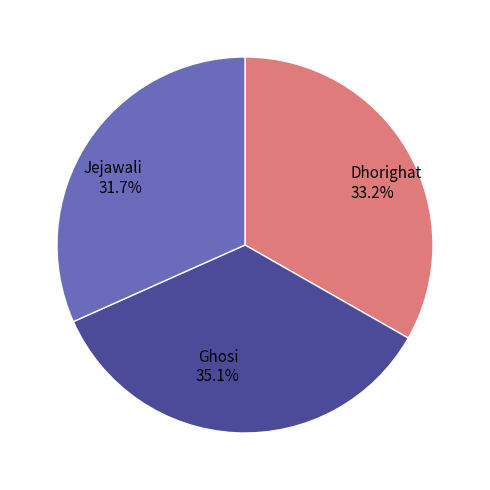

How many segments does this pie chart have?

3